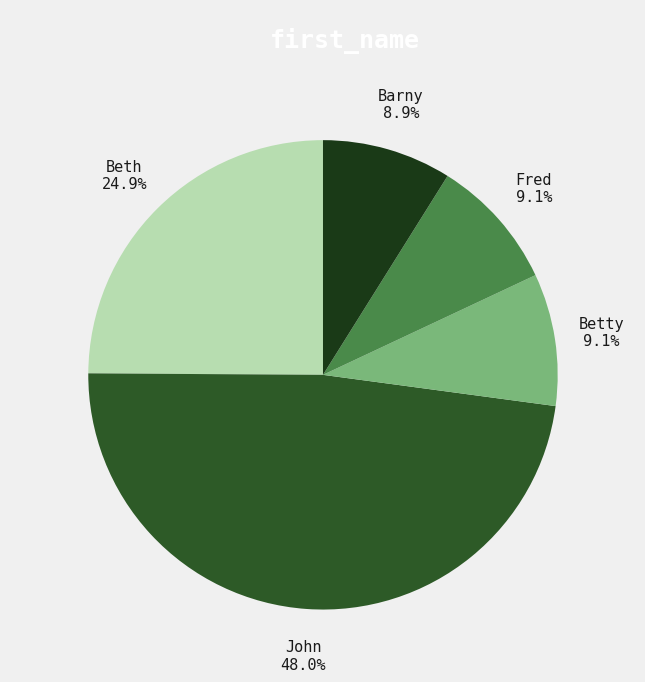

Approximately how many times larger is the value at Barny compared to Beth?

0.4